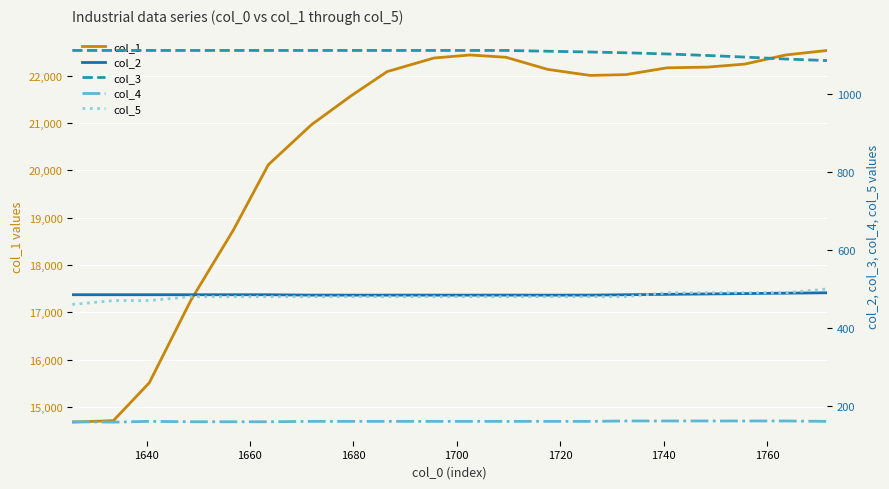

Which series has the largest total across all categories?

col_1